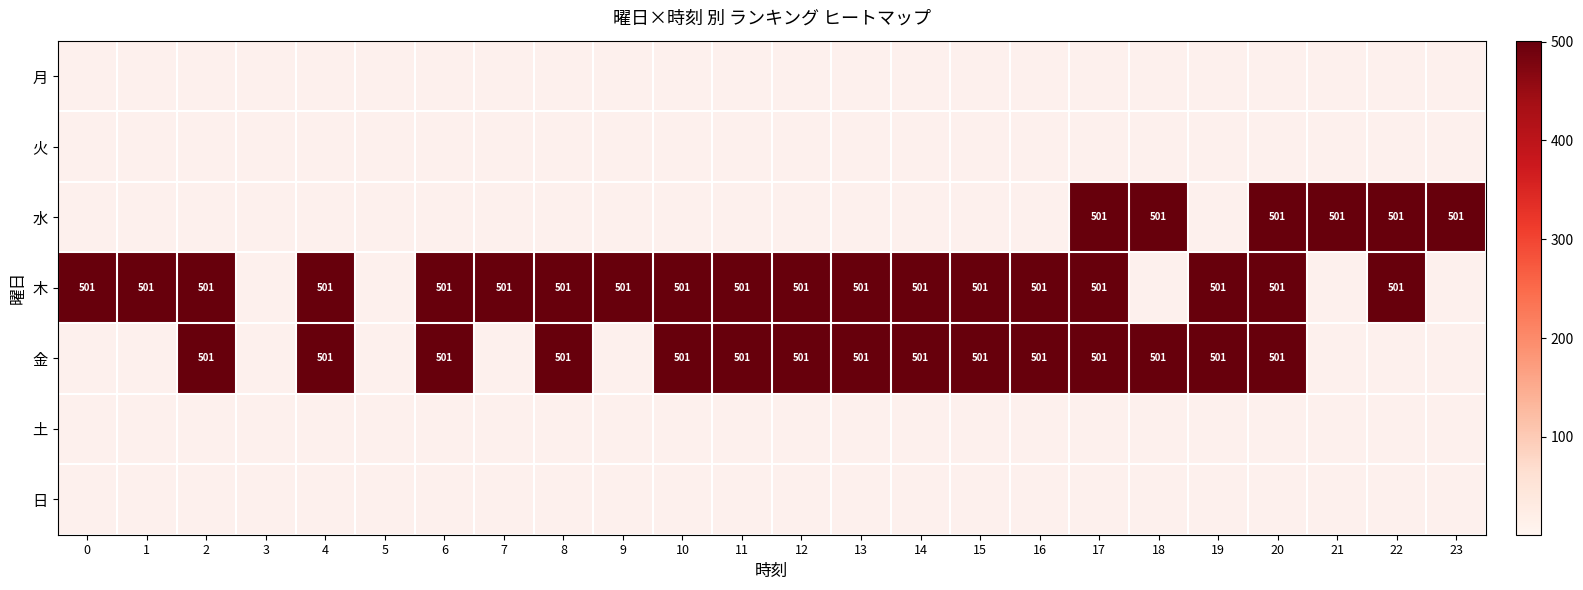

Rank the series by their maximum value, from highest to lowest.

月, 火, 水, 木, 金, 土, 日